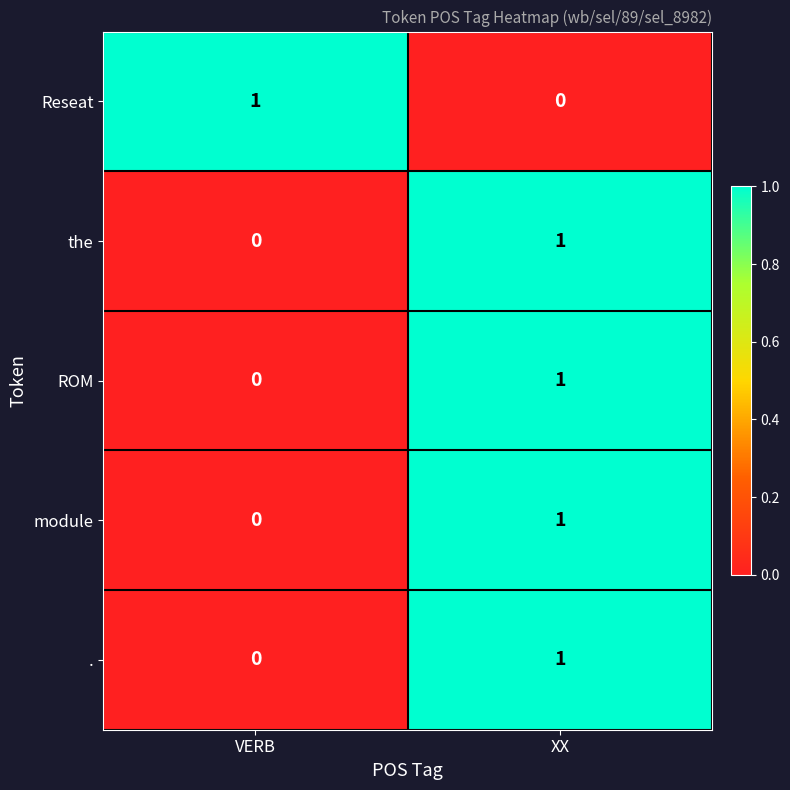

How many distinct data groups are displayed?

5